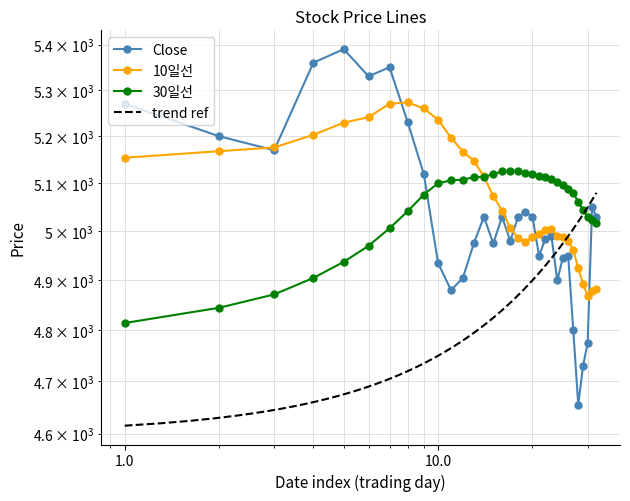

Is it true that 30일선 equals 1415.7 at 2019-05-31?

False